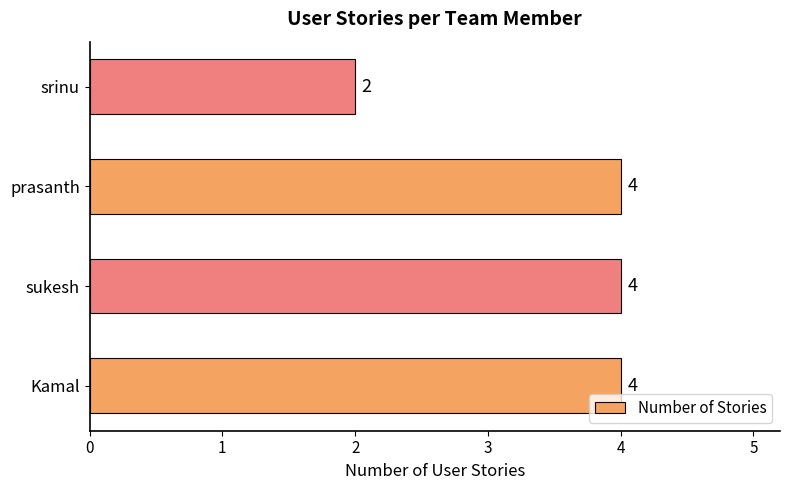

What is the minimum value shown in the chart?

2